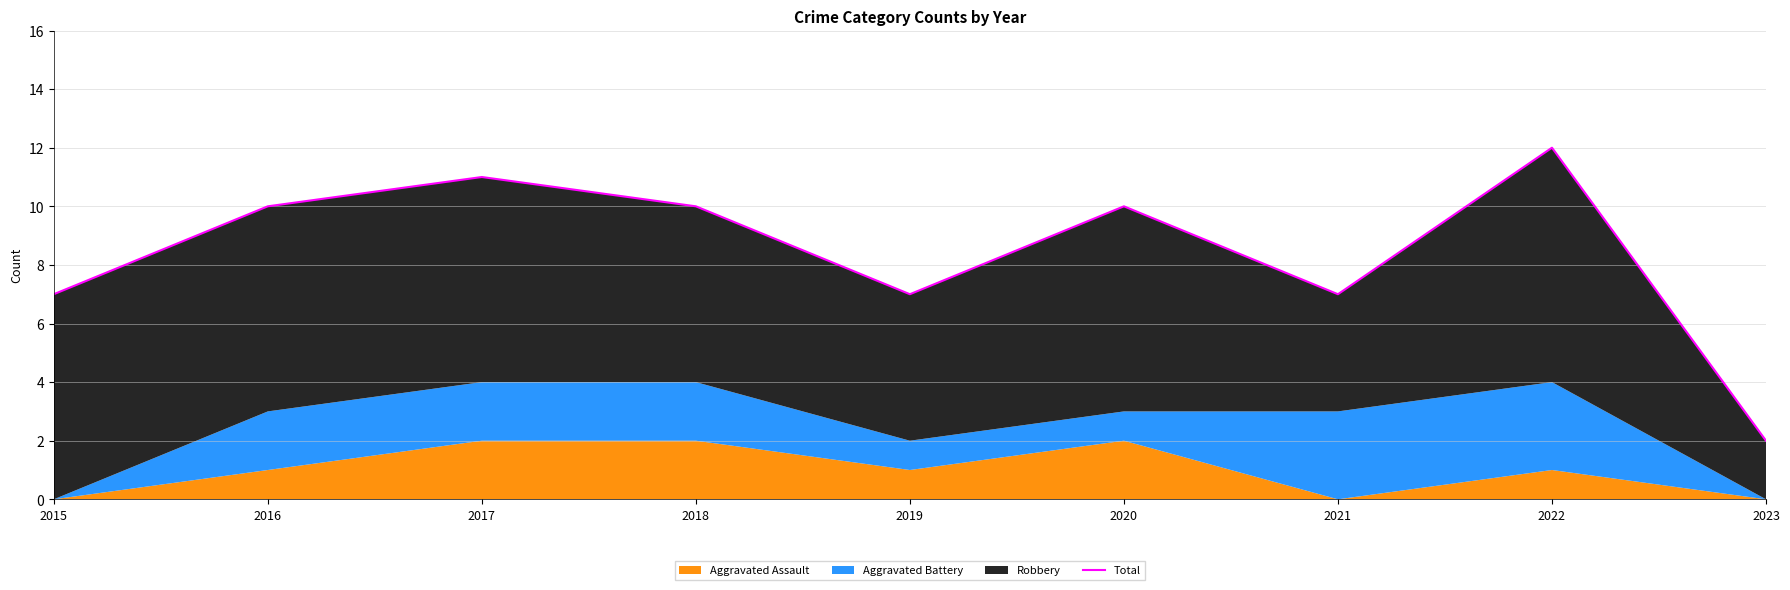

Reading right to left, extract all data points from this chart.

2023=2	2022=12	2021=7	2020=10	2019=7	2018=10	2017=11	2016=10	2015=7